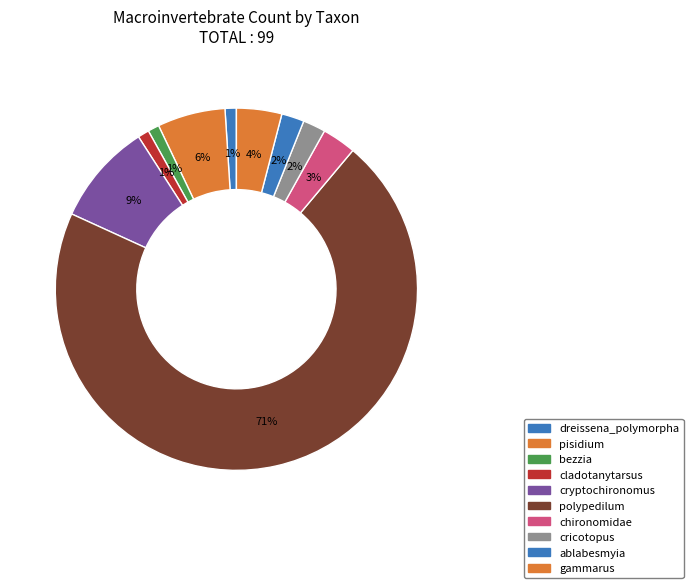

How many slices are in this pie chart?

10